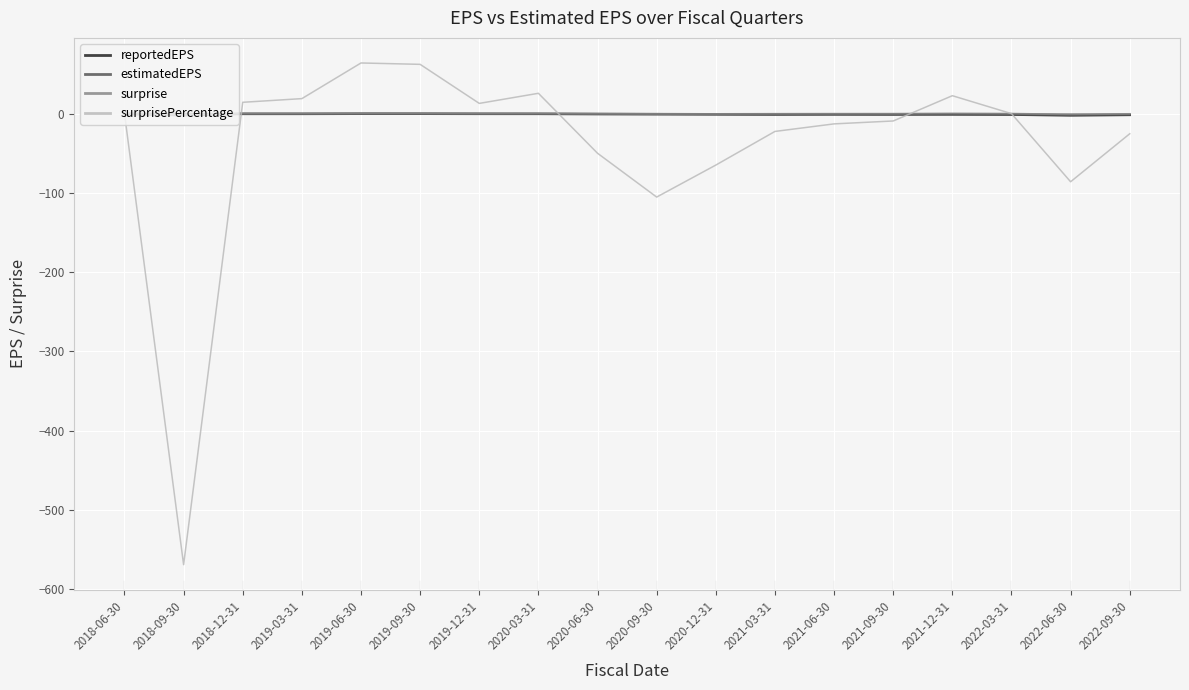

True or false: surprise has more than 0 interior local peaks.

True